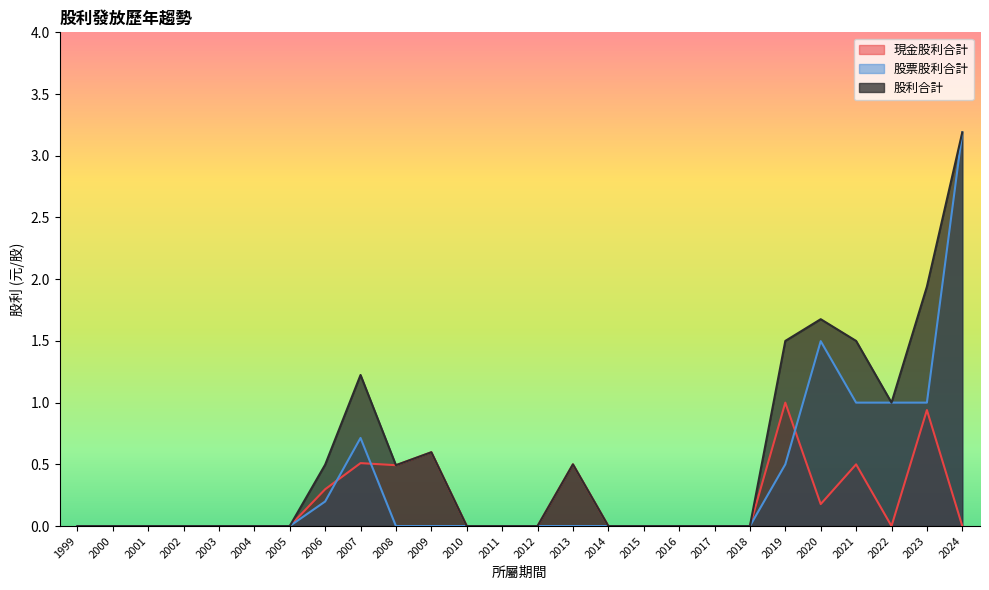

True or false: 股票股利合計 and 股利合計 cross at least once.

False